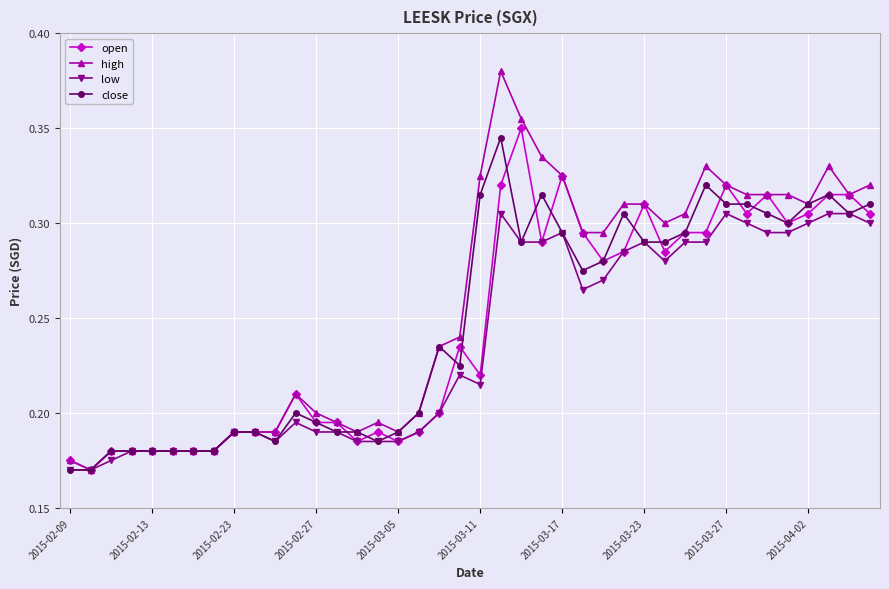

Which series has the widest spread of values?

high